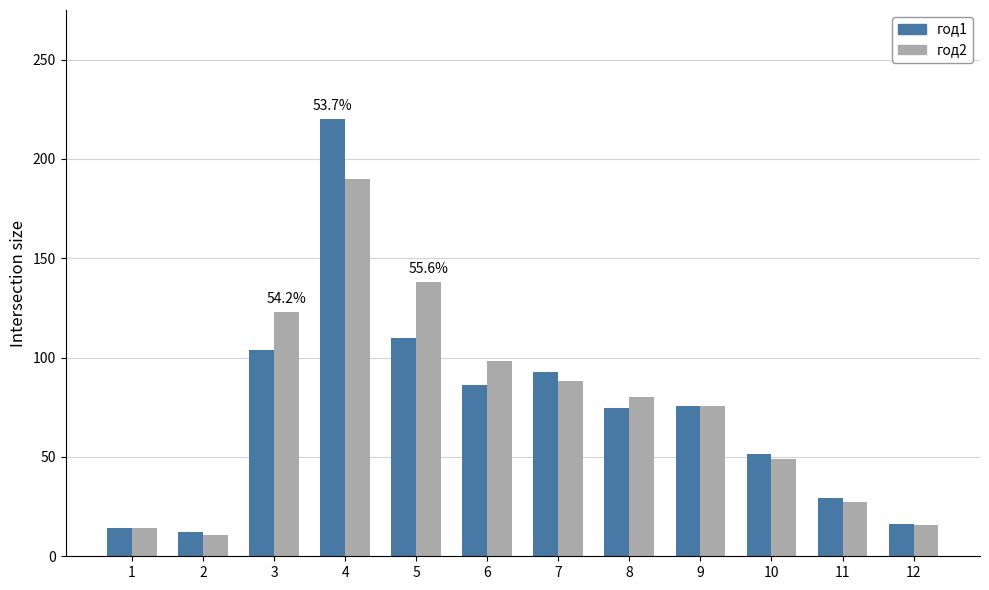

At which category does the chart reach its peak across all series?

4